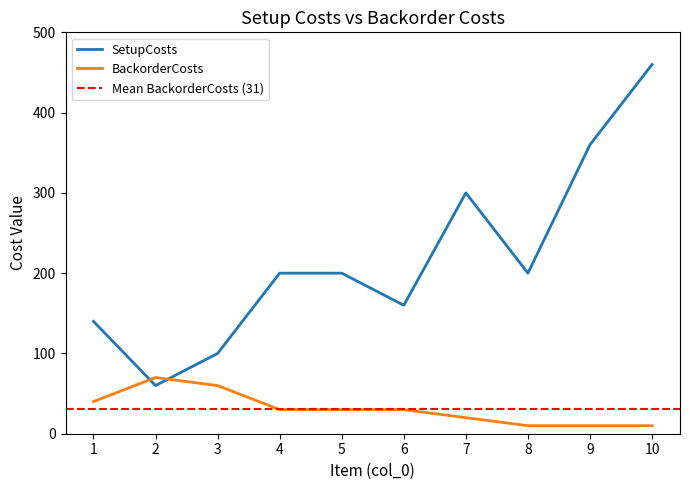

How many distinct data groups are displayed?

2